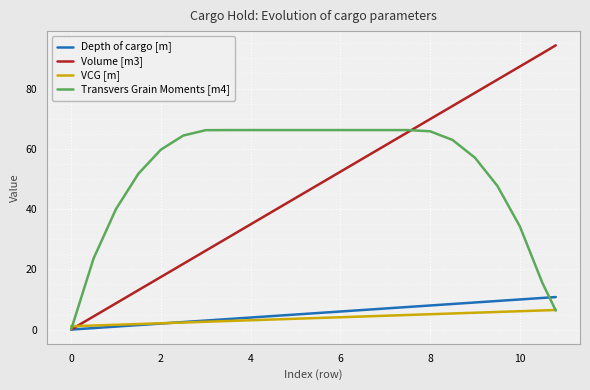

List the series in order of their peak value, highest first.

Volume [m3], Transvers Grain Moments [m4], Depth of cargo [m], VCG [m]